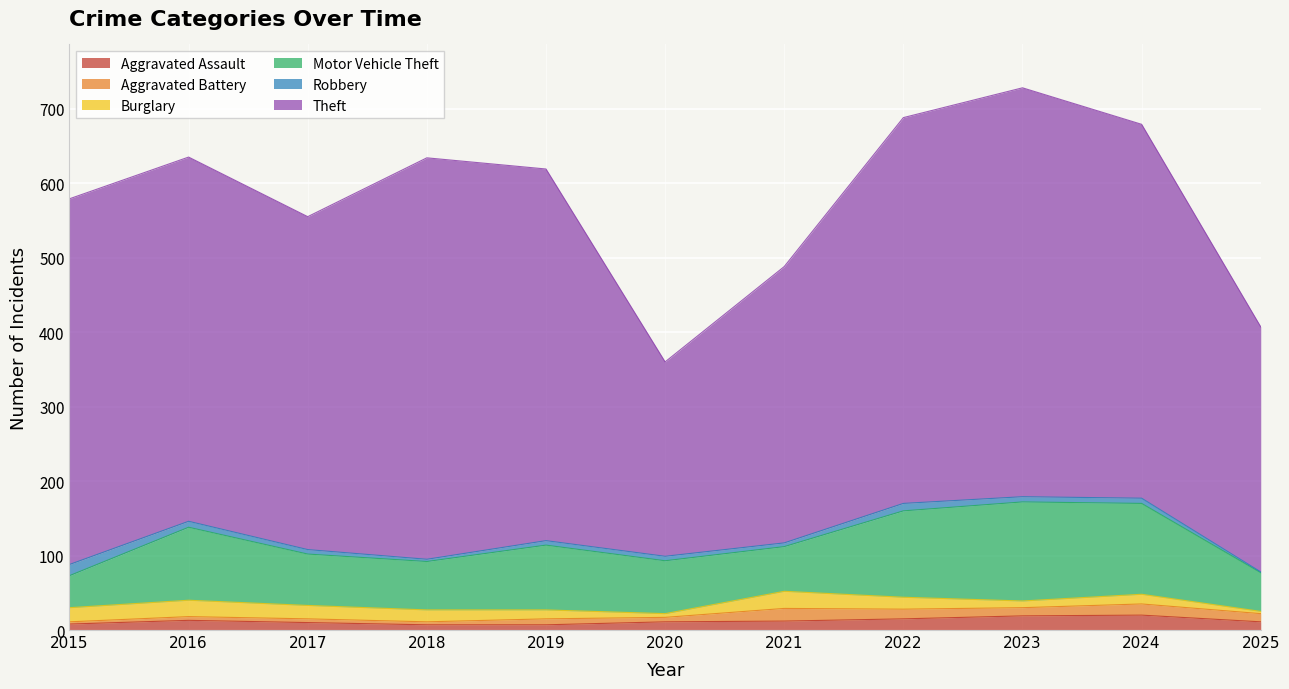

Reading left to right, extract all data points from this chart.

Aggravated Assault: 2015=8	2016=13	2017=10	2018=7	2019=7	2020=11	2021=12	2022=15	2023=19	2024=20	2025=11
Aggravated Battery: 2015=3	2016=5	2017=5	2018=4	2019=8	2020=6	2021=17	2022=13	2023=11	2024=15	2025=11
Burglary: 2015=19	2016=22	2017=18	2018=16	2019=12	2020=5	2021=23	2022=16	2023=9	2024=13	2025=3
Motor Vehicle Theft: 2015=43	2016=98	2017=69	2018=65	2019=87	2020=71	2021=60	2022=116	2023=133	2024=122	2025=52
Robbery: 2015=15	2016=8	2017=6	2018=3	2019=6	2020=6	2021=5	2022=10	2023=7	2024=7	2025=1
Theft: 2015=491	2016=489	2017=447	2018=539	2019=499	2020=261	2021=371	2022=518	2023=549	2024=502	2025=329